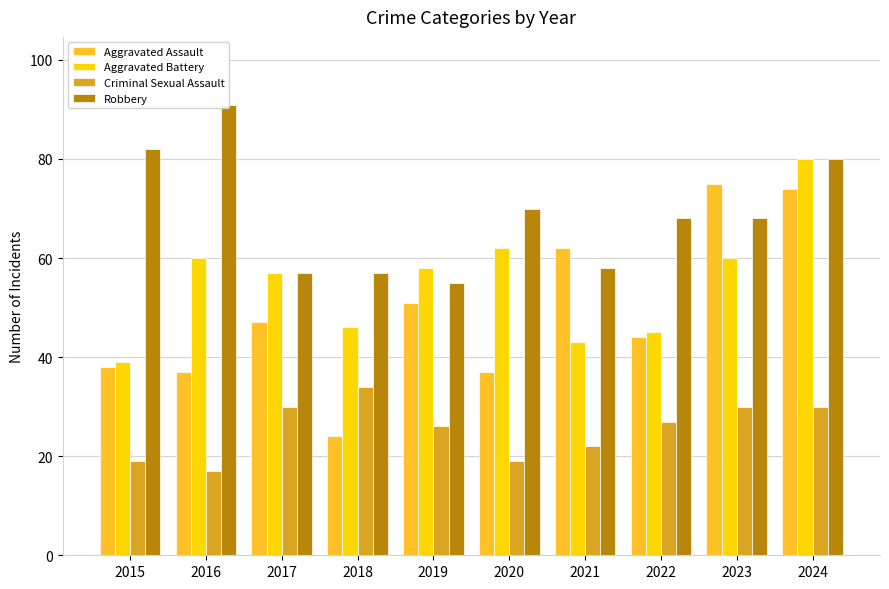

The Aggravated Battery series shows 106 at 2016. True or false?

False